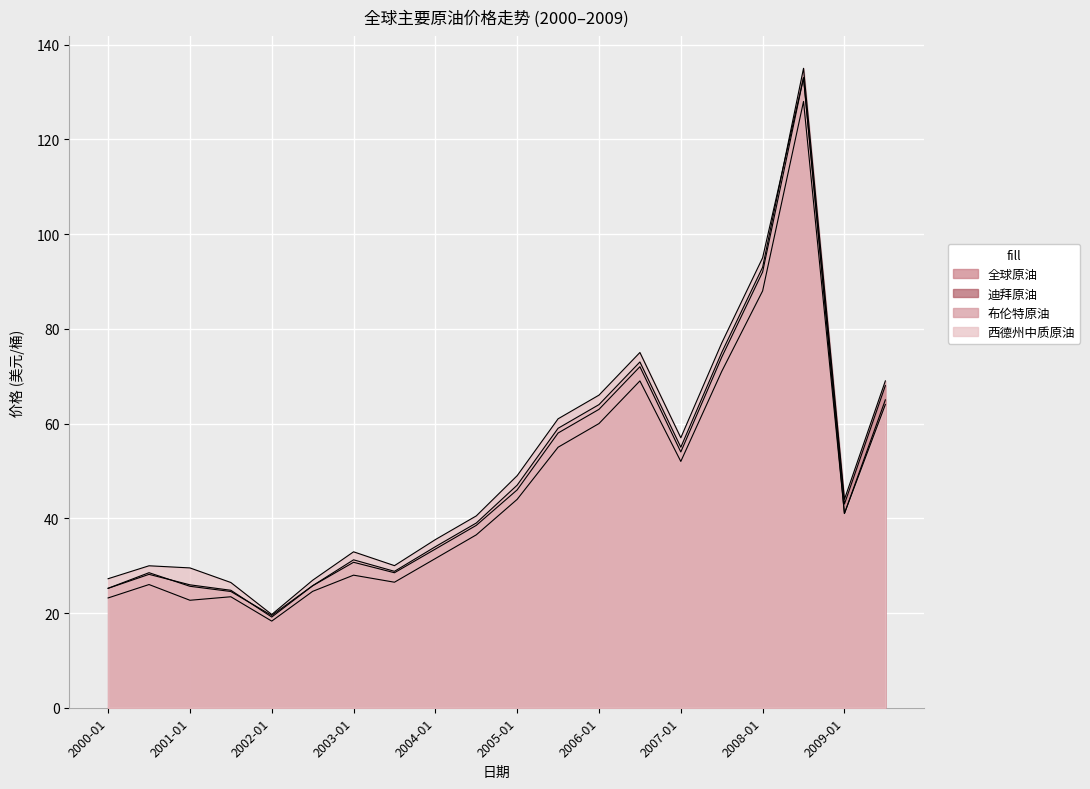

Which series has the widest spread of values?

布伦特原油